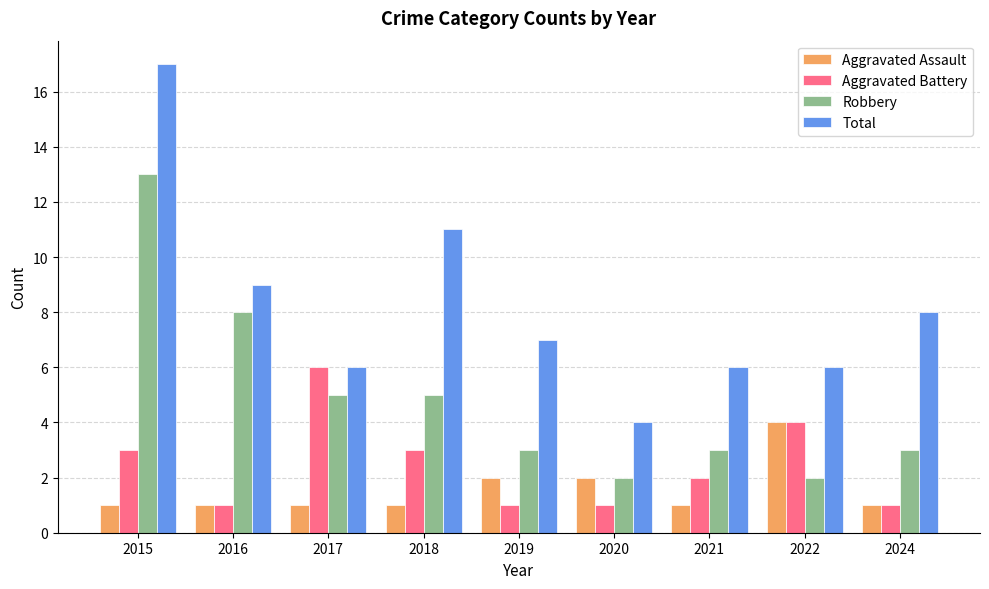

How many groups of bars are there?

9